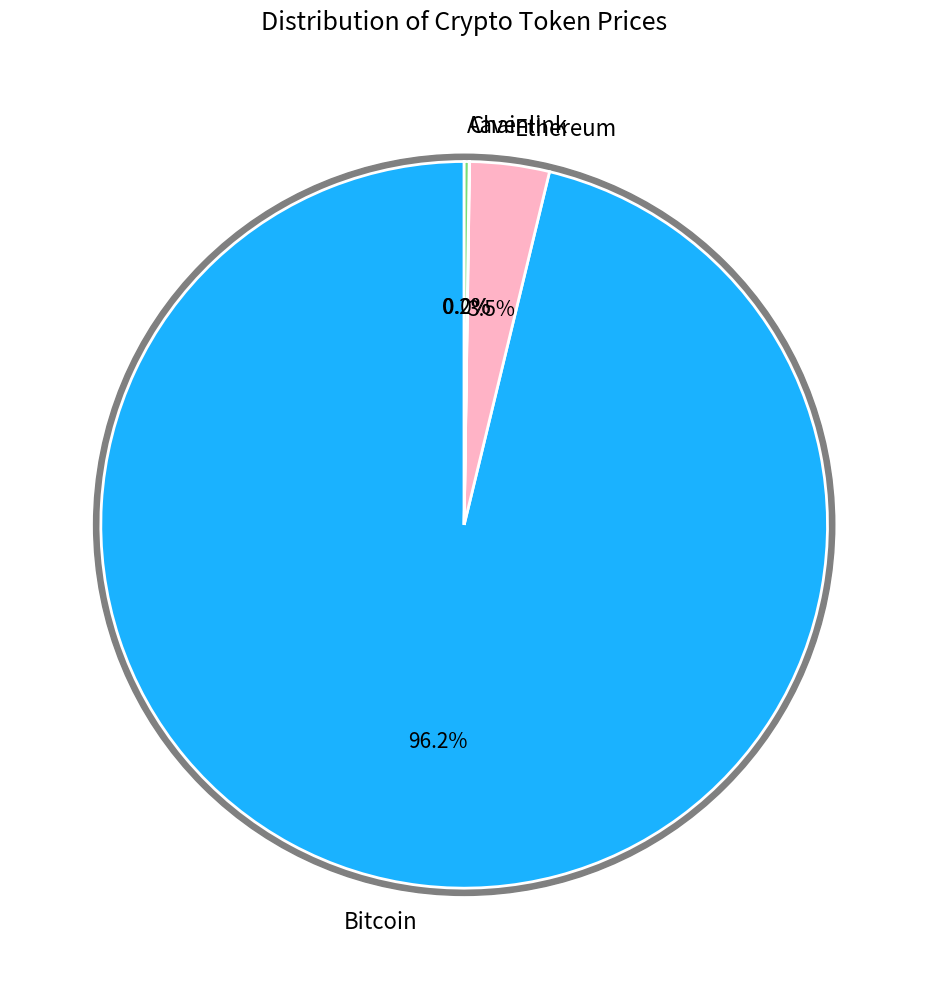

Does Aave account for over 50% of the chart?

No